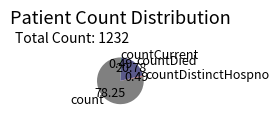

Is it true that countDistinctHospno is 0% of the pie?

True